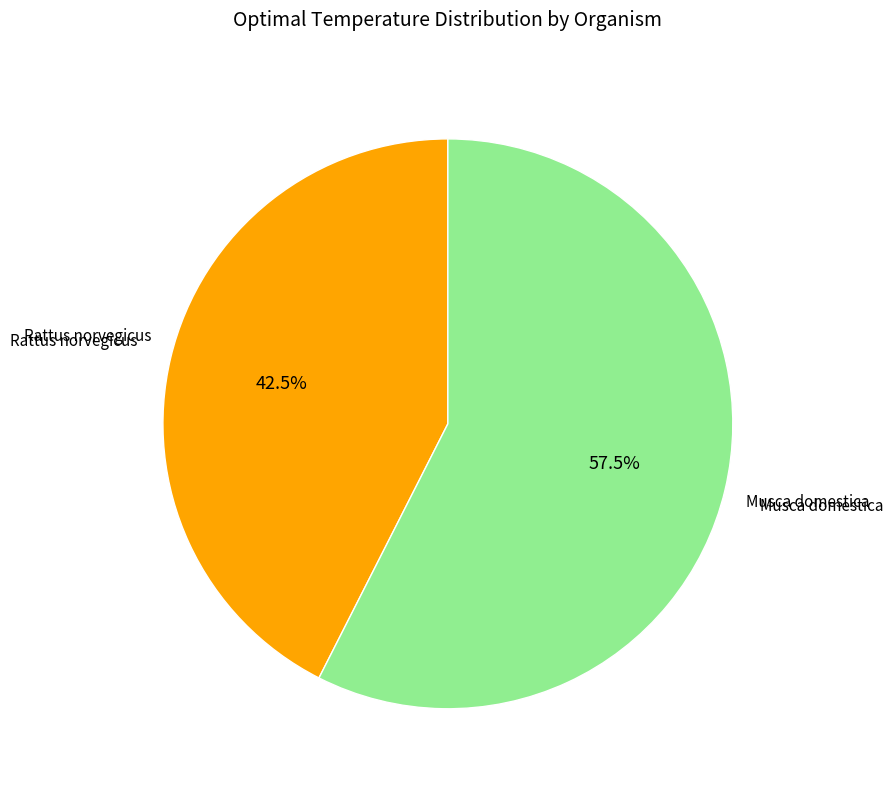

What is the smallest slice in the pie chart?

Rattus norvegicus